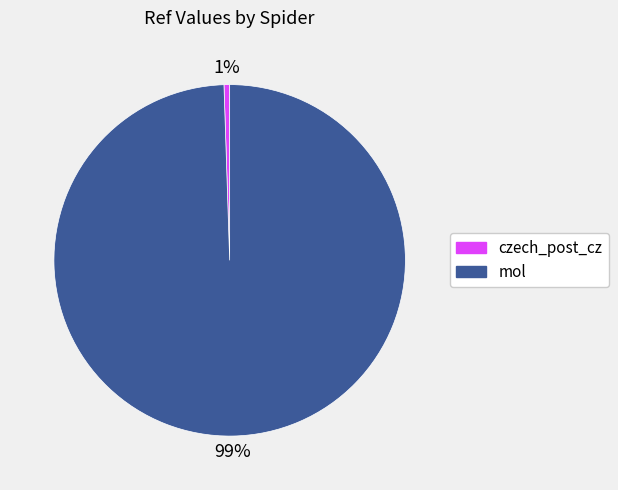

Count the number of slices in the pie.

2